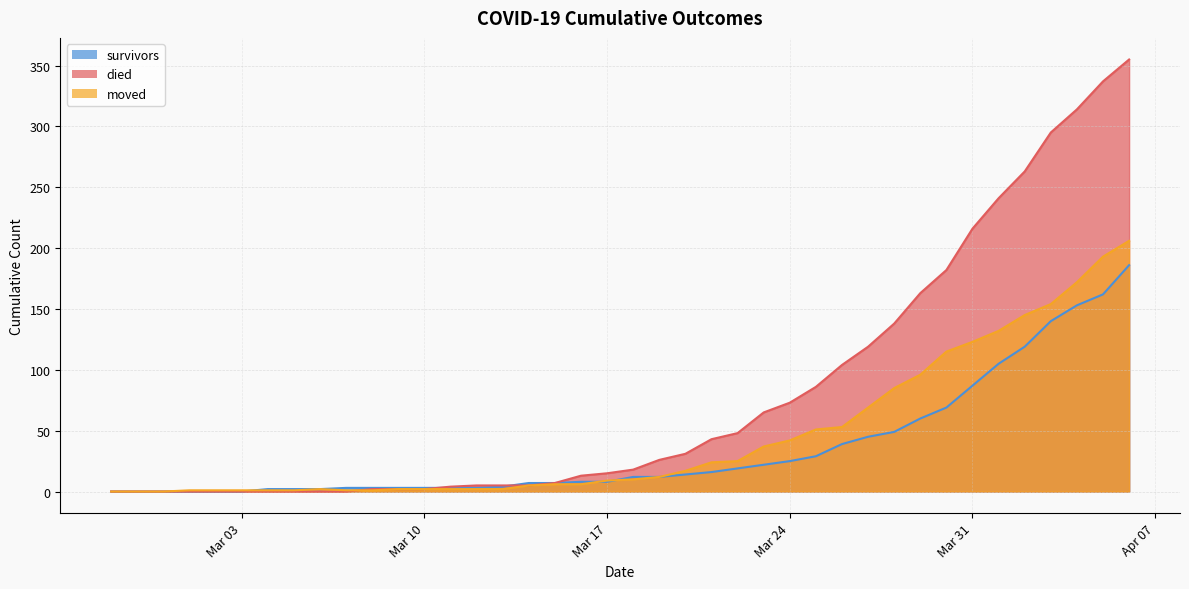

True or false: survivors and moved intersect in this chart.

True